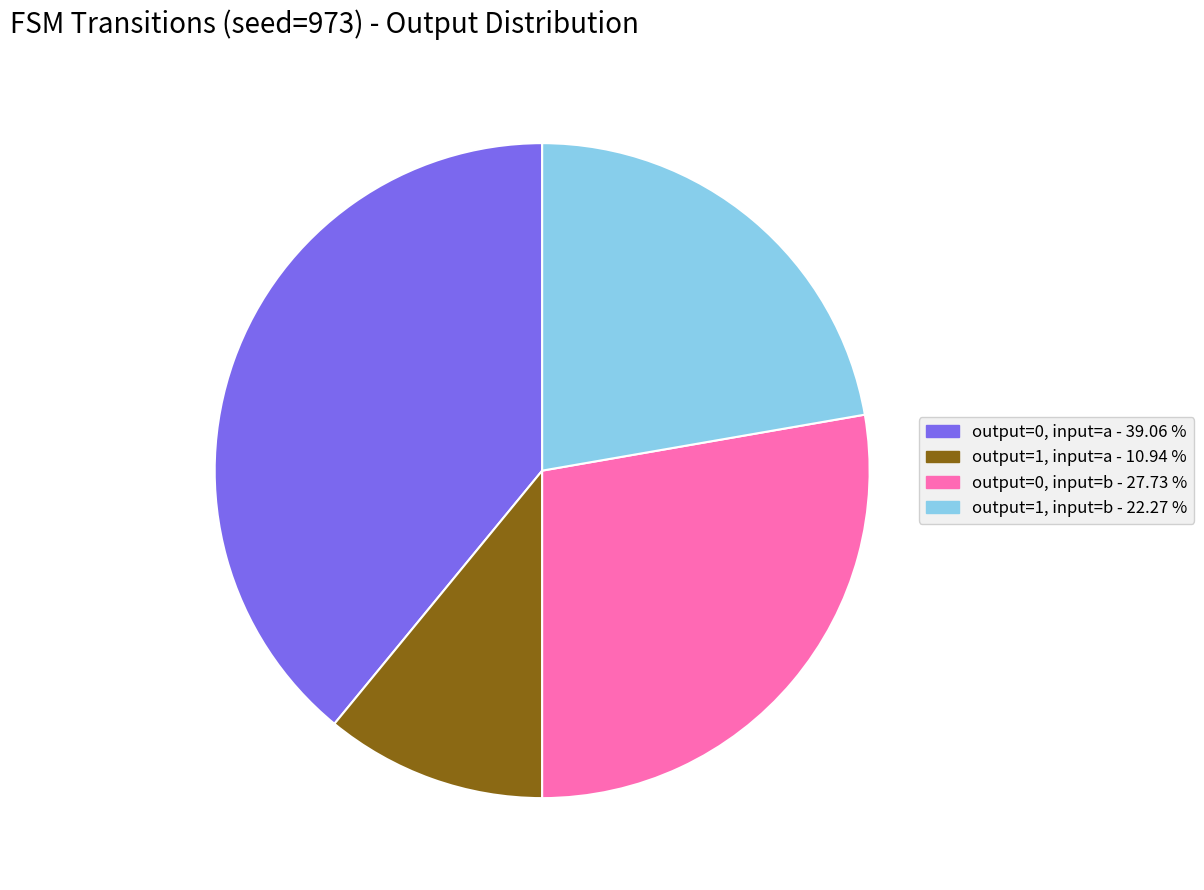

Count the number of slices in the pie.

4